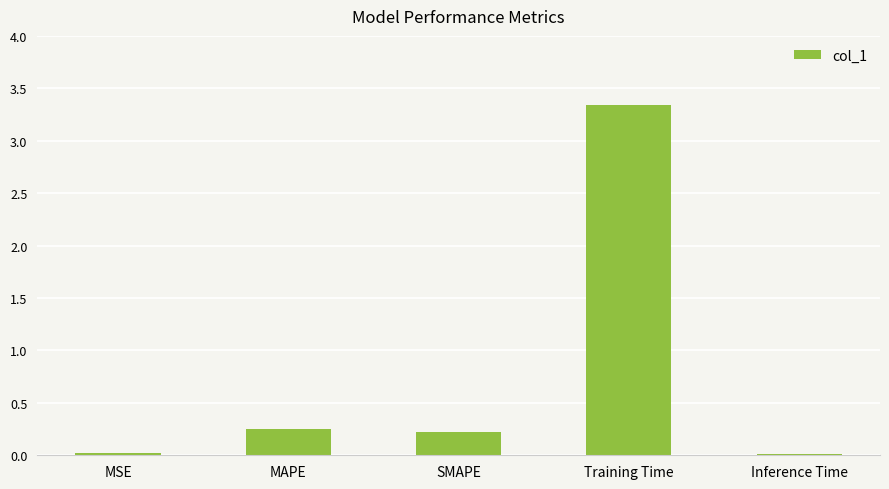

Which category has the highest value across all series?

Training Time